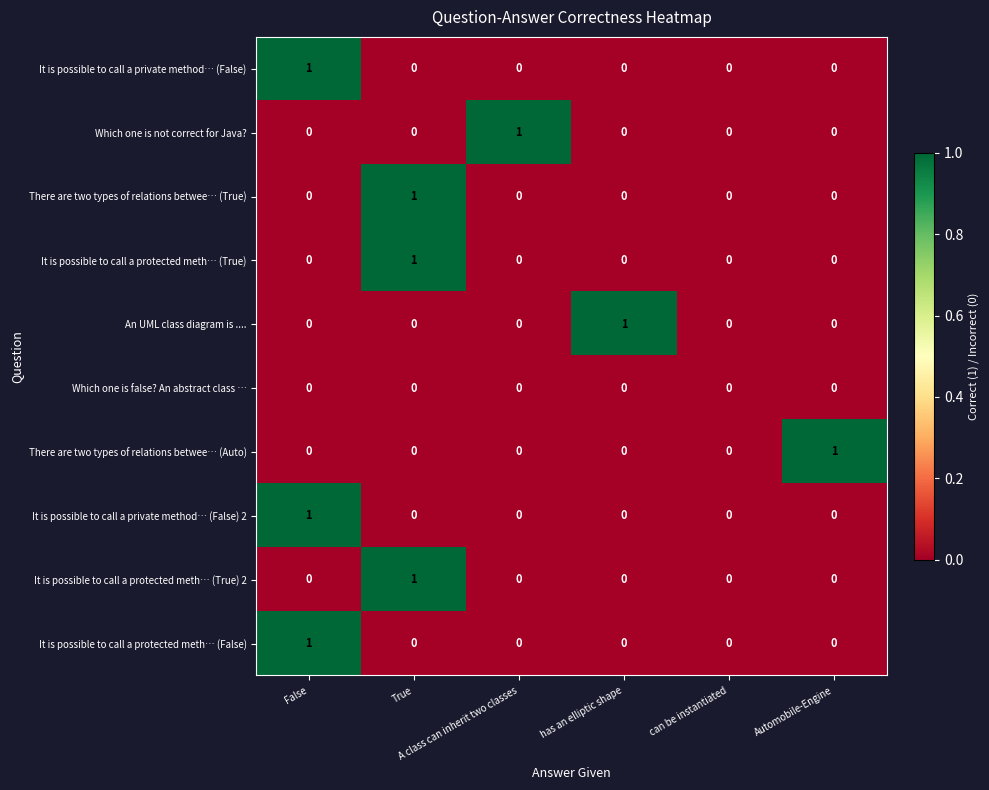

How many Which one is not correct for Java? values are between 0 and 1?

6